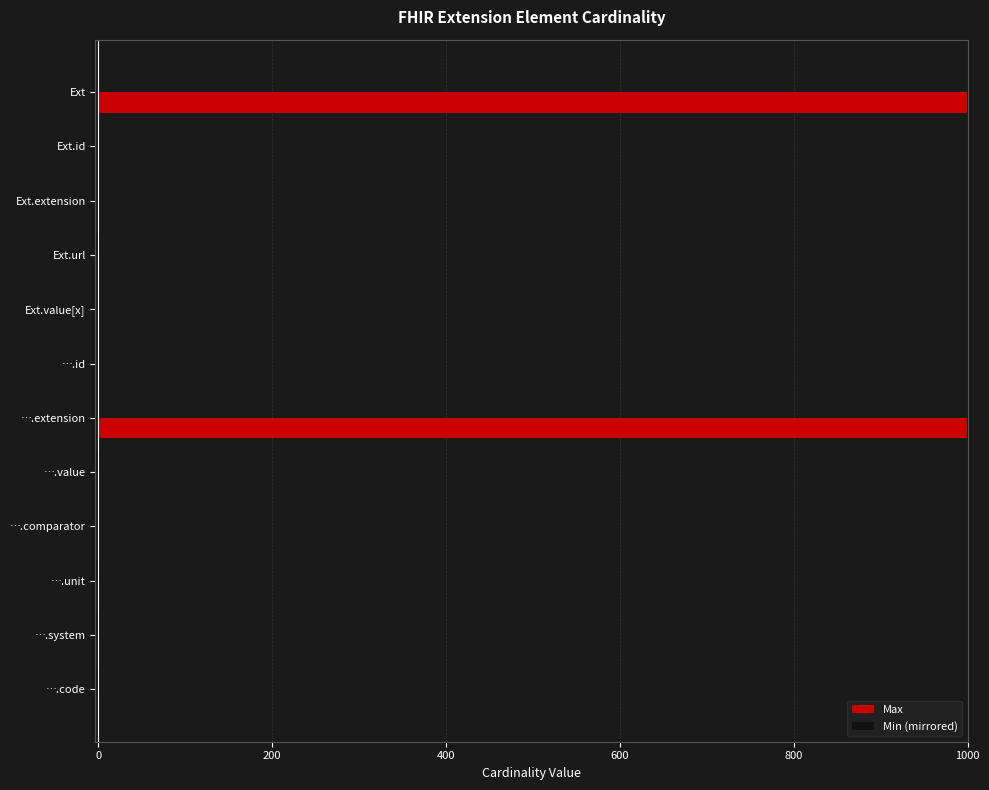

Which series has the largest total across all categories?

Max